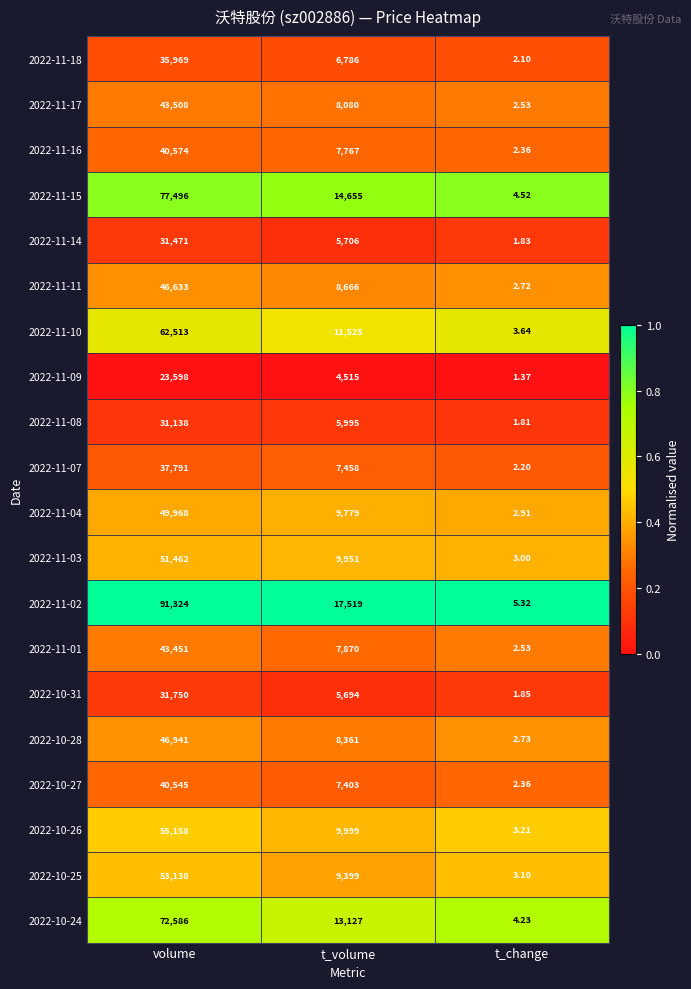

Which label corresponds to the largest value in the chart?

volume